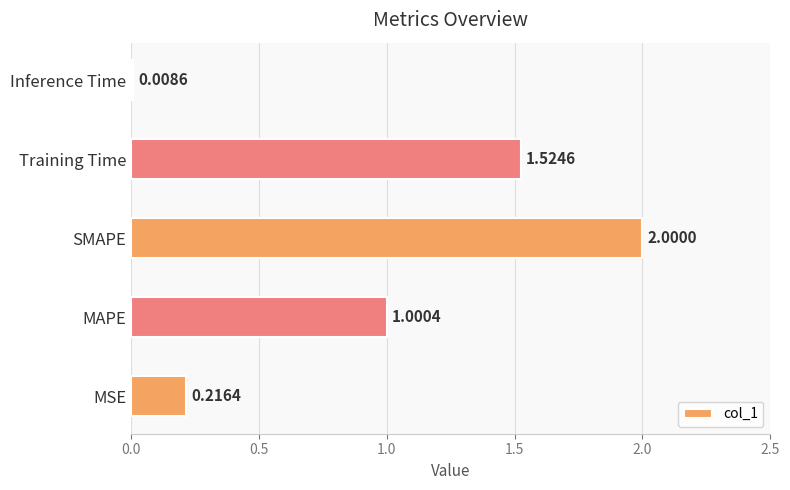

Where is the data nearest to the value 1?

MAPE